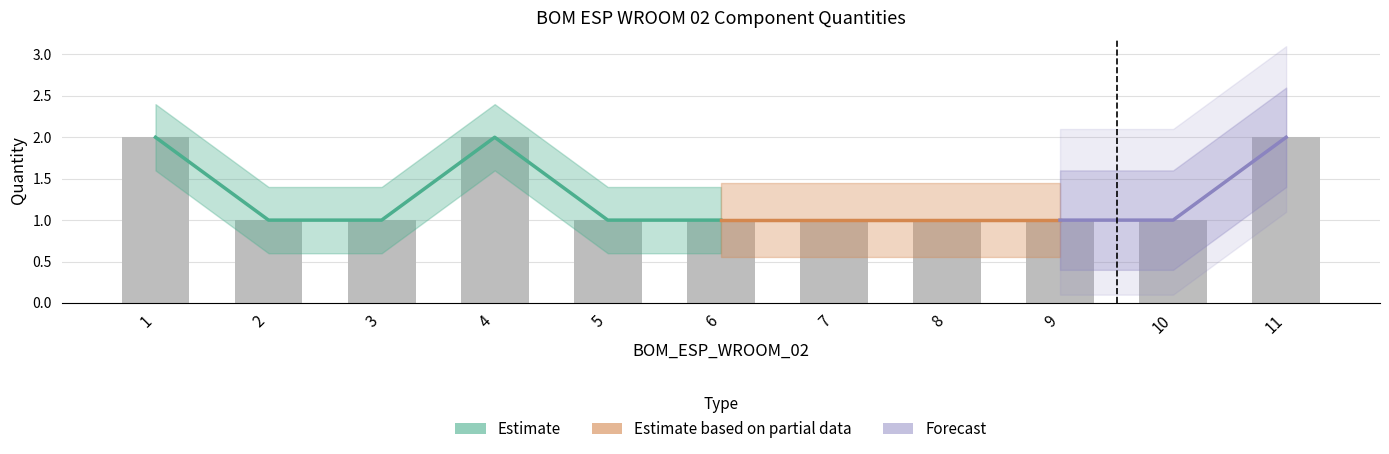

What is the minimum value shown in the chart?

1